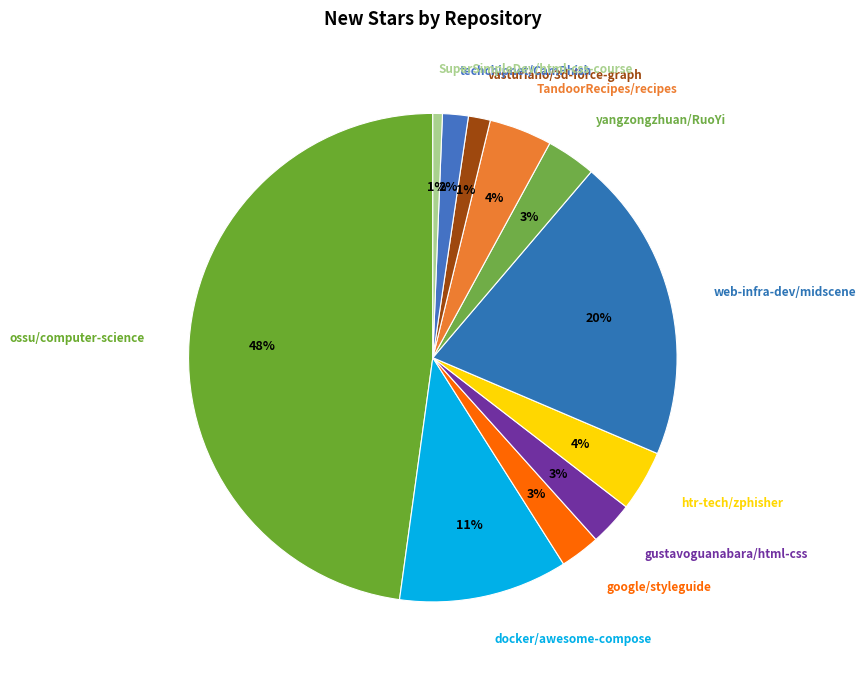

To the nearest percent, what portion does docker/awesome-compose represent?

11%